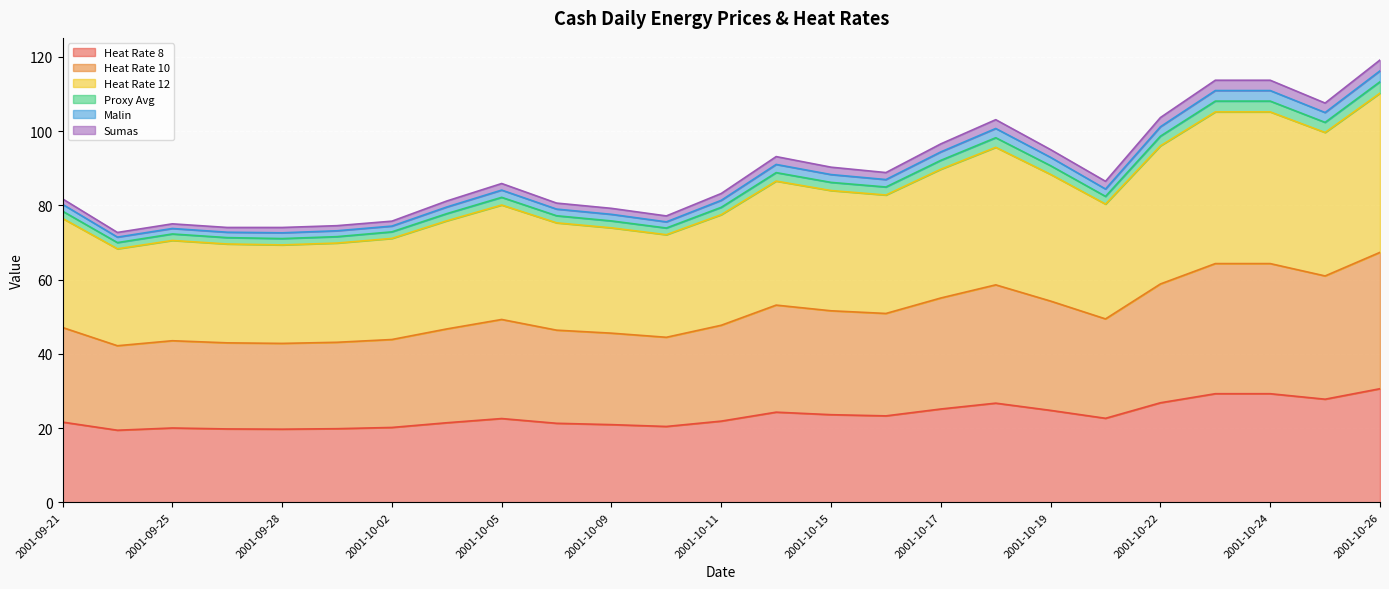

What is the label of the 16th point from the right?

2001-10-08